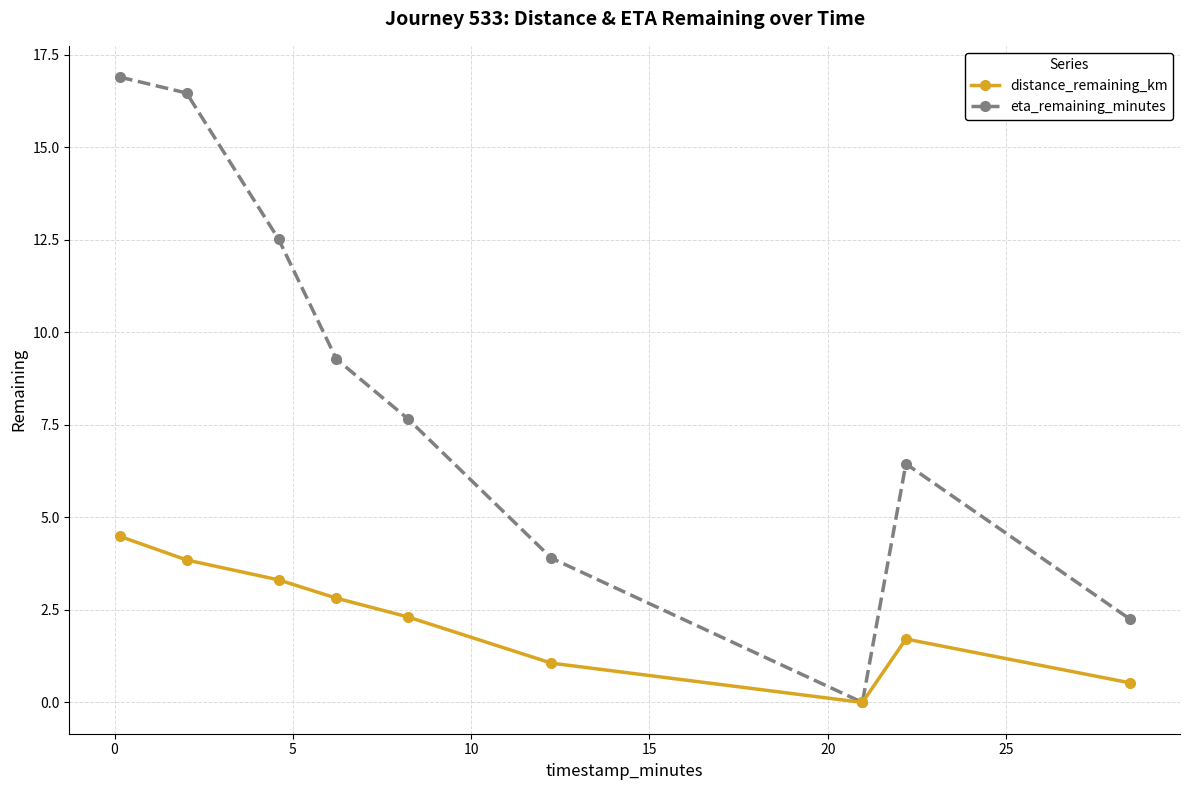

Which series has the largest total across all categories?

eta_remaining_minutes